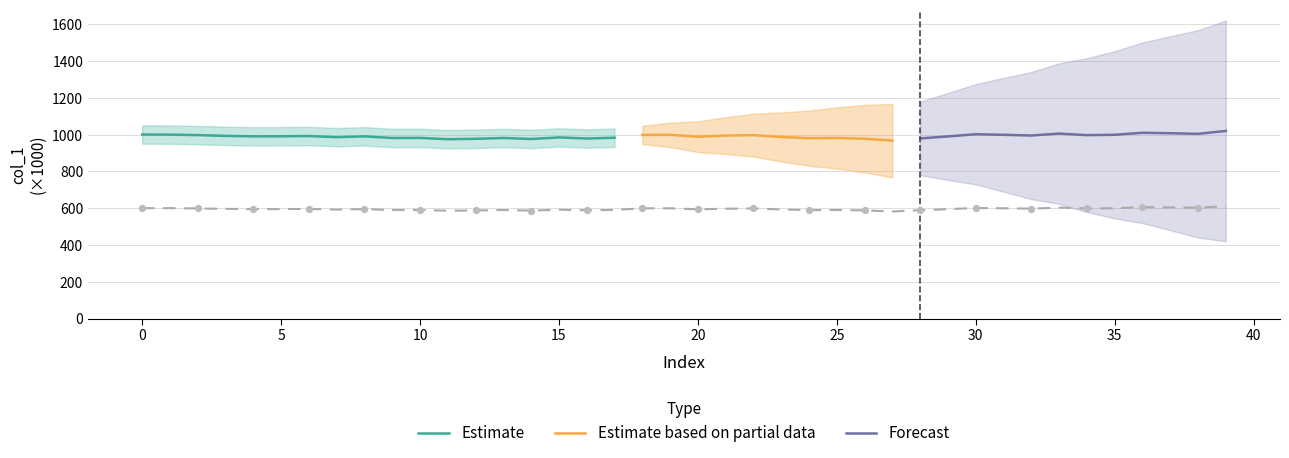

What is the change in value from 25 to 37?

+14.1